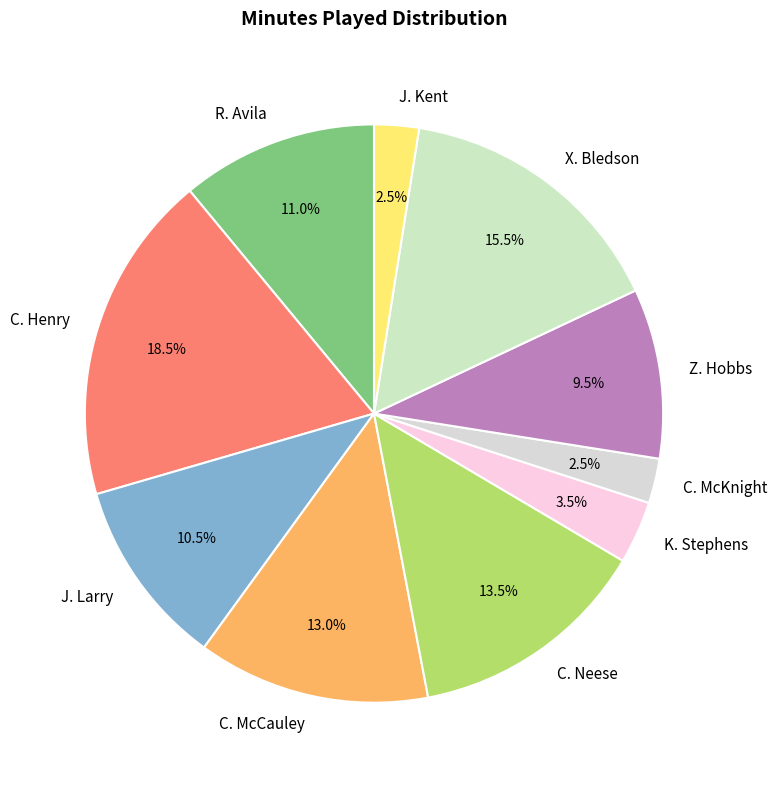

What is the ratio of the value at Z. Hobbs to the value at J. Kent?

3.8